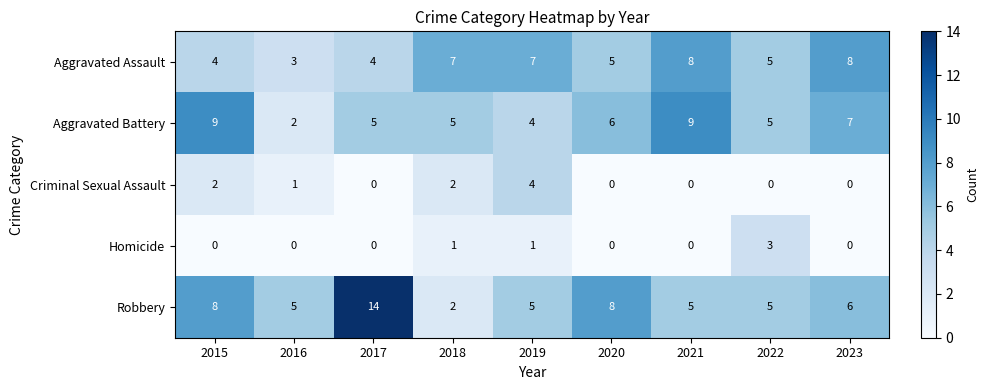

Rank the series by their maximum value, from lowest to highest.

Homicide, Criminal Sexual Assault, Aggravated Assault, Aggravated Battery, Robbery